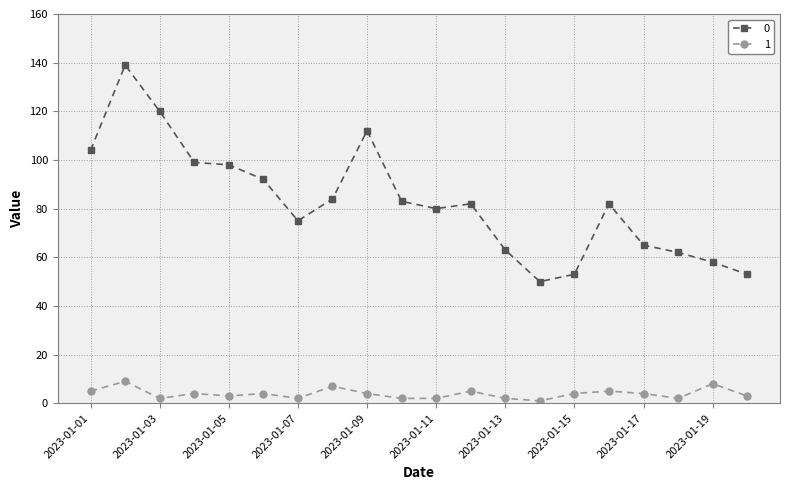

What is the difference between the maximum and second lowest values in the 0 series?

86